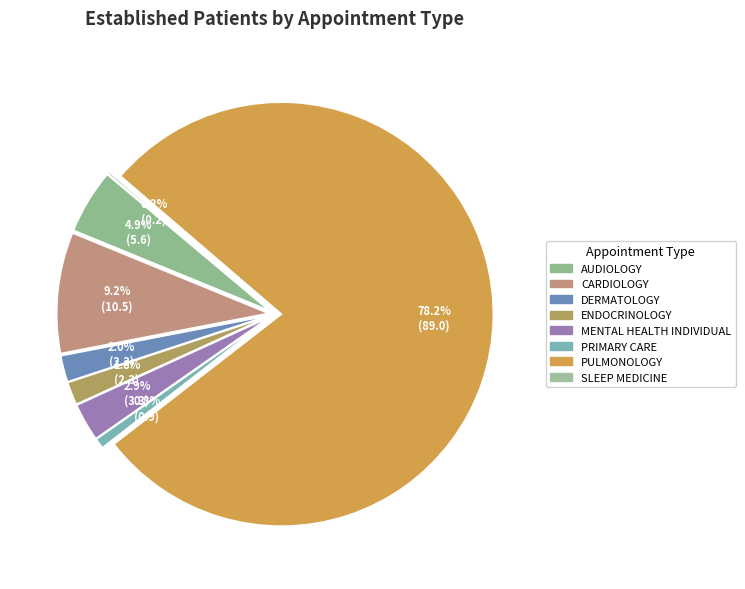

Combined, do DERMATOLOGY and AUDIOLOGY account for over 50%?

No